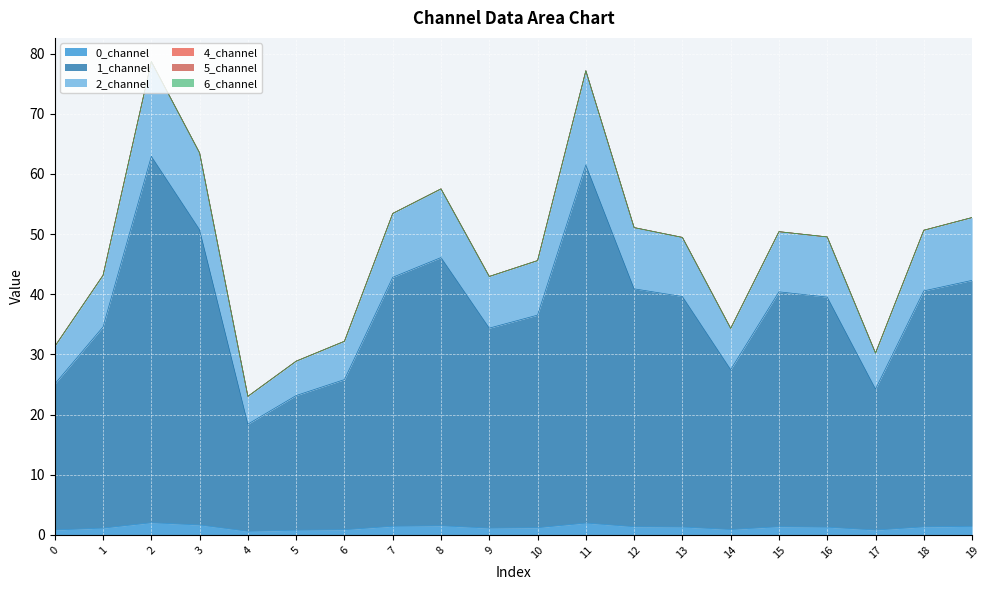

Where is the first local minimum for 2_channel?

4